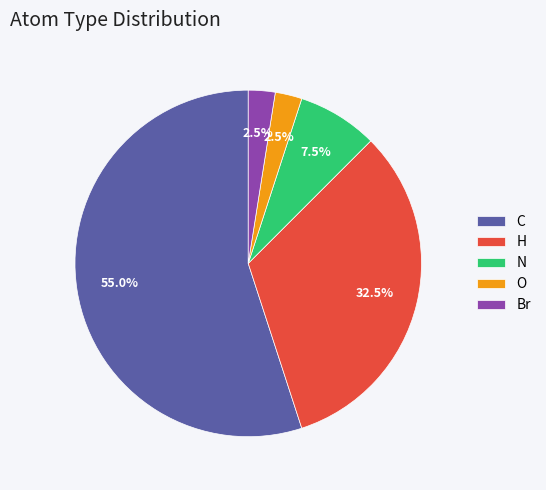

Approximately how many times larger is the value at H compared to O?

13.0